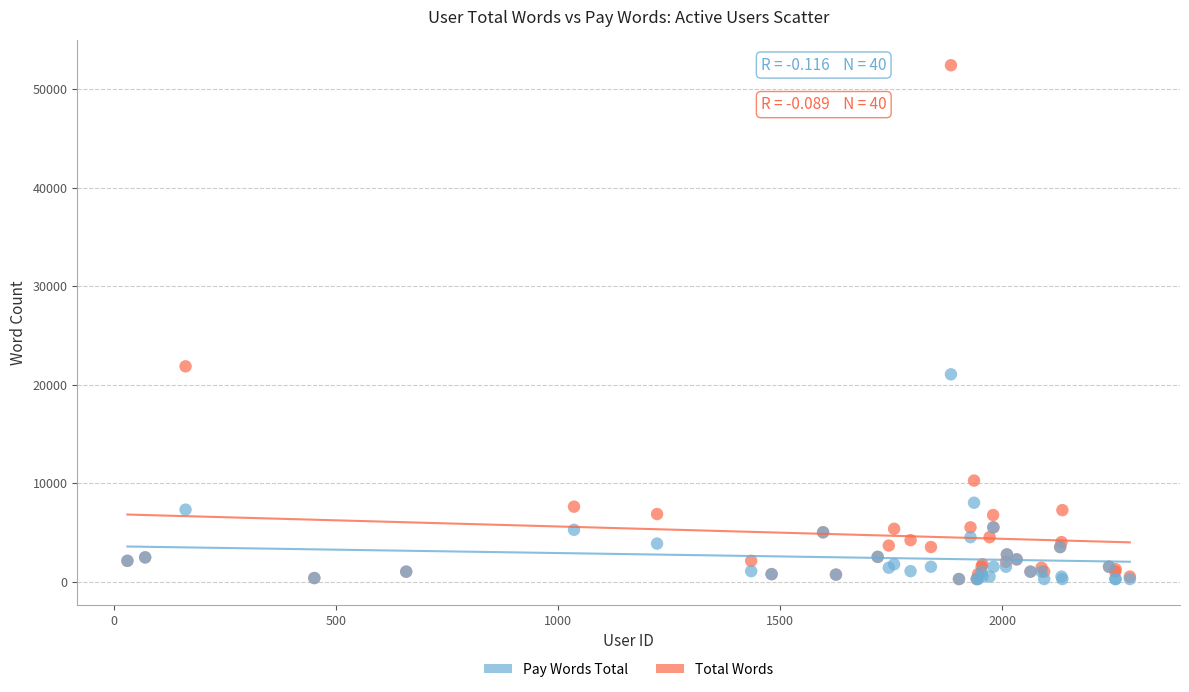

Which series reaches the maximum Y coordinate?

Total Words